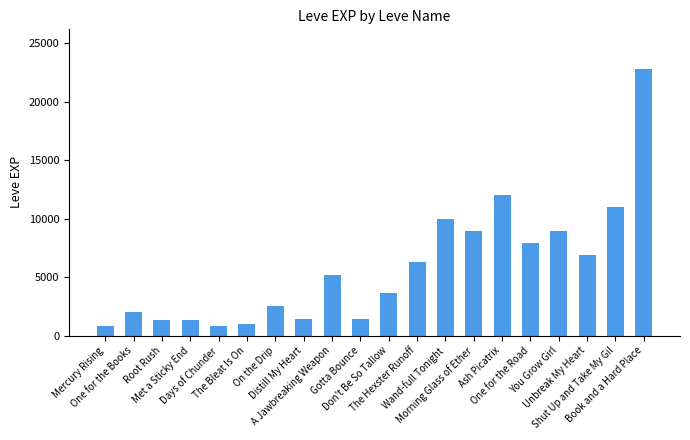

What is the change in value from Mercury Rising to Met a Sticky End?

+530